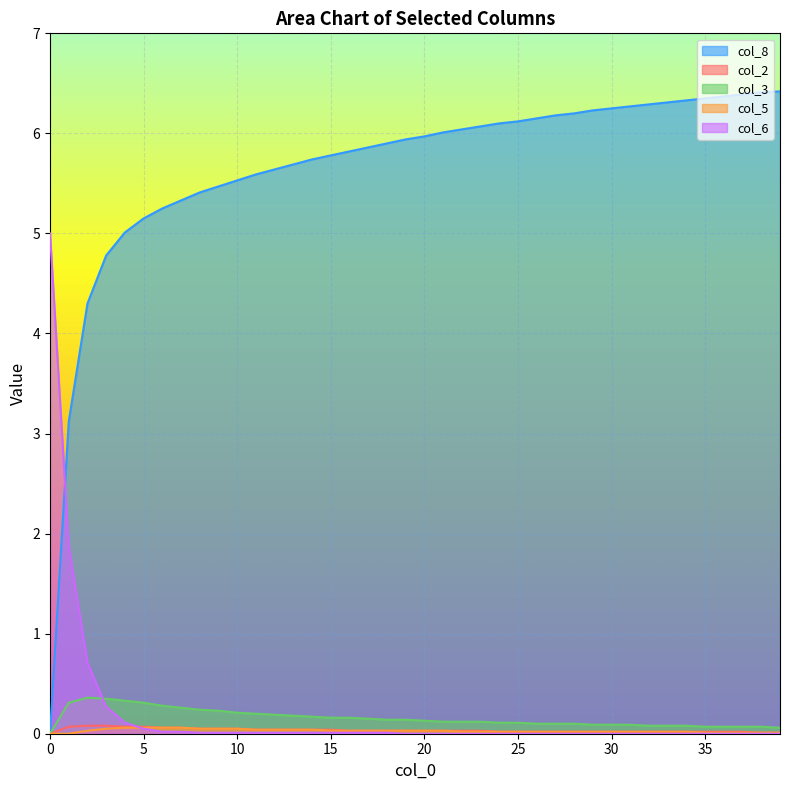

Which has a higher value, 20 or 7?

20